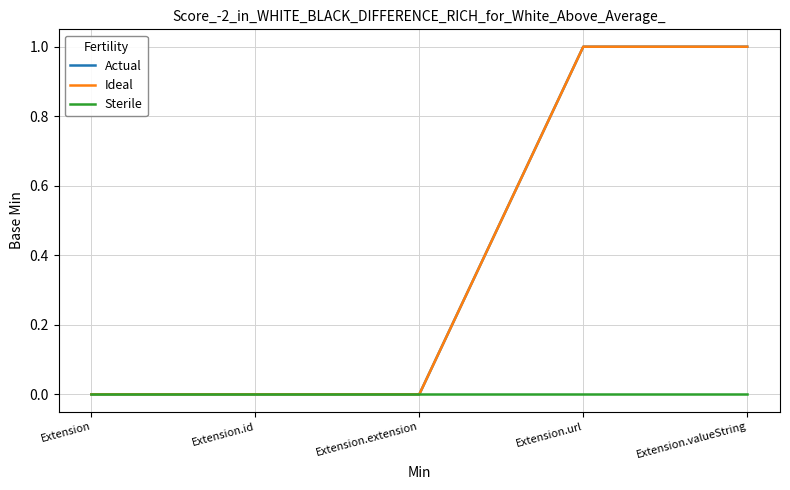

Does the chart have visible grid lines?

Yes